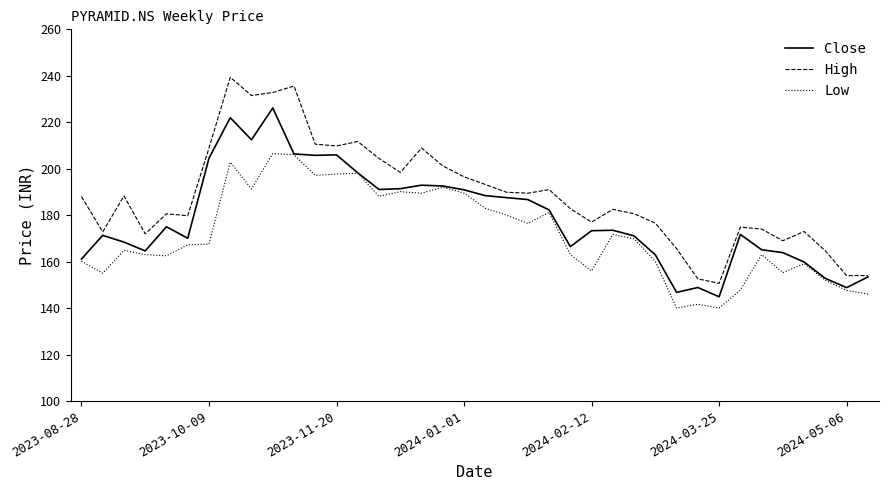

What is the greatest value displayed?

239.4